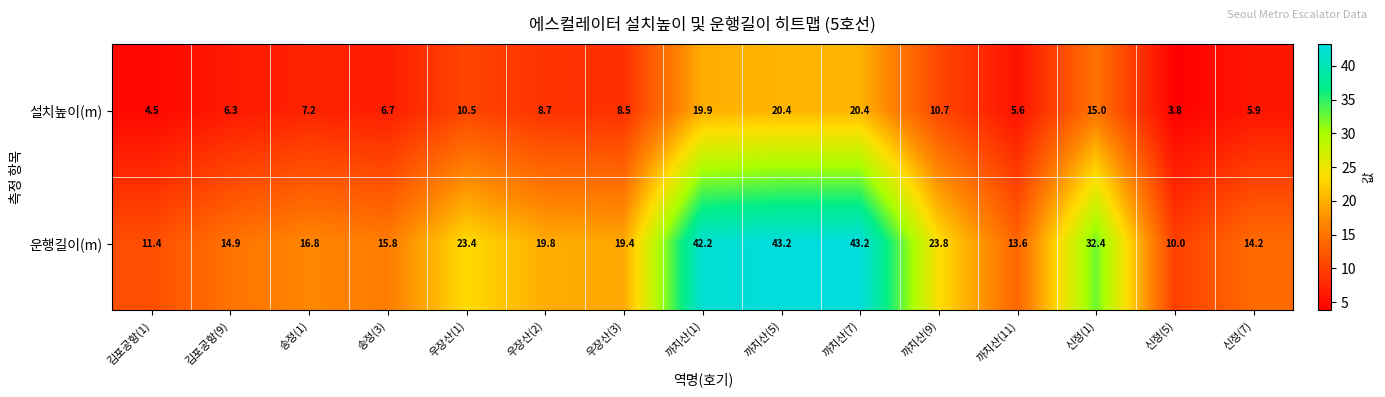

What is the smallest value displayed?

3.8